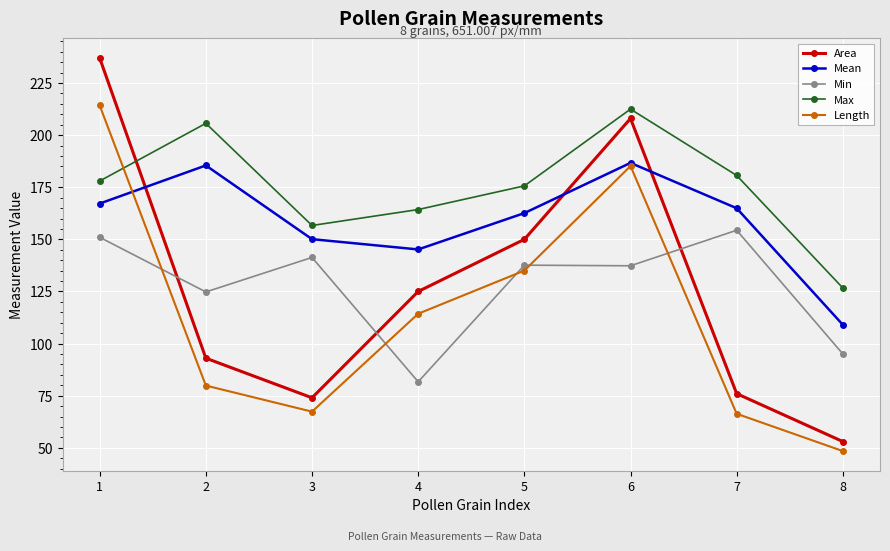

True or false: Length and Area intersect in this chart.

False